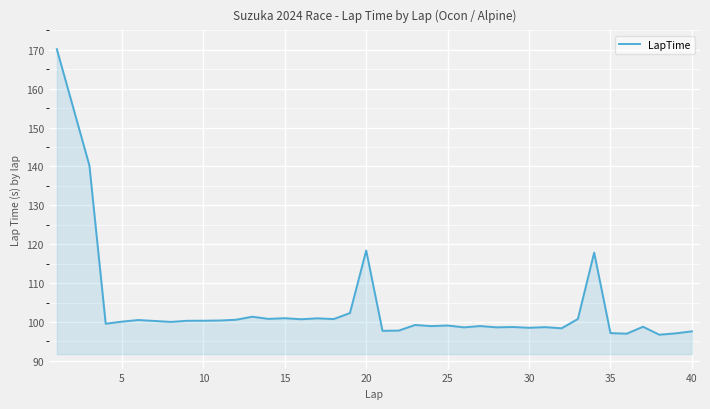

What is the greatest value displayed?

170.2